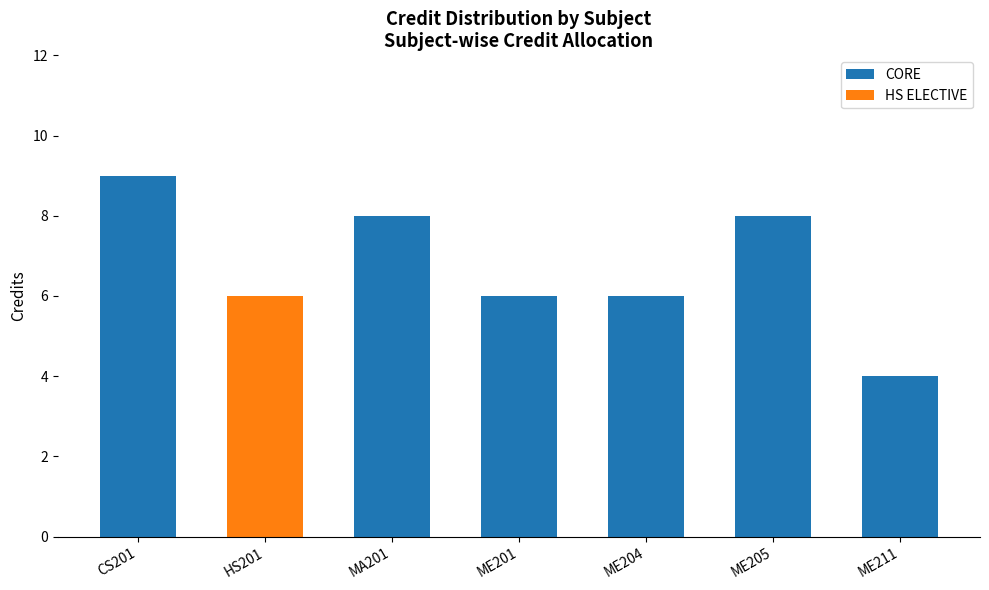

What is the label of the 2nd bar from the right?

ME205